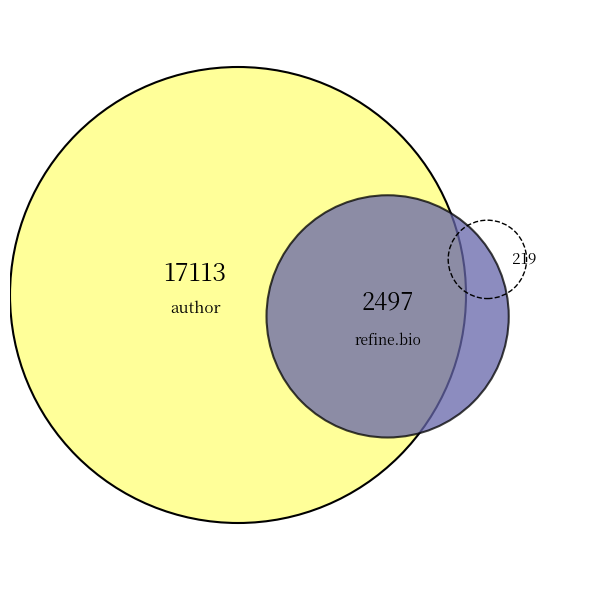

What is the ratio of the value at 1 to the value at 1?

0.1